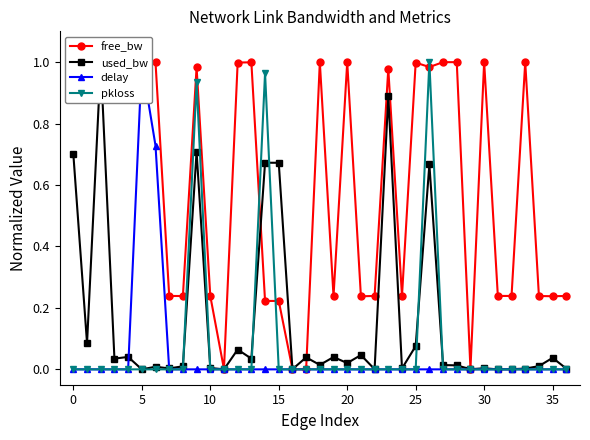

How many lines are shown in the chart?

4